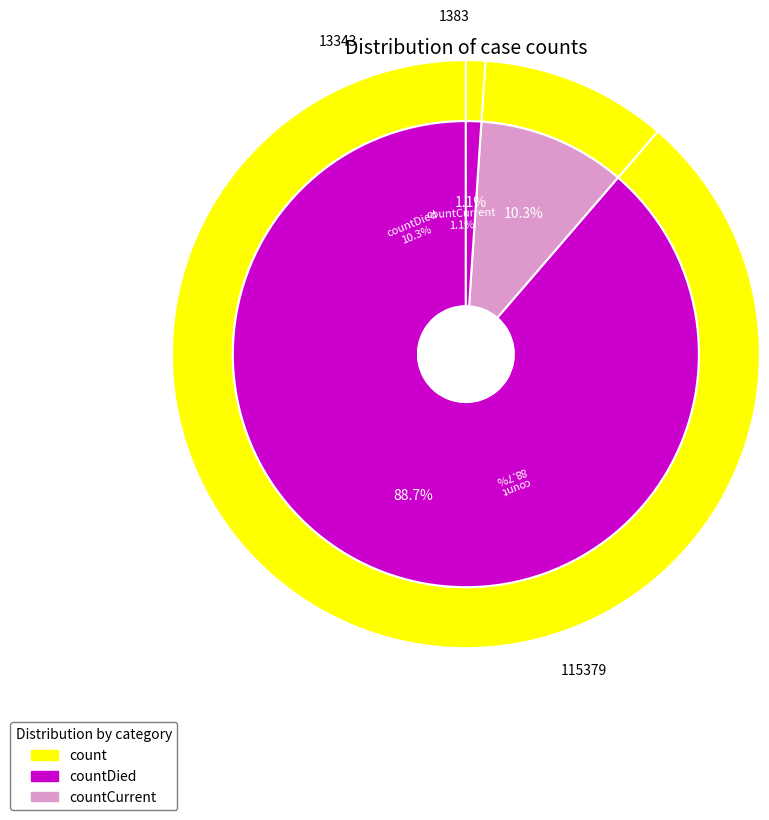

How many segments does this pie chart have?

3